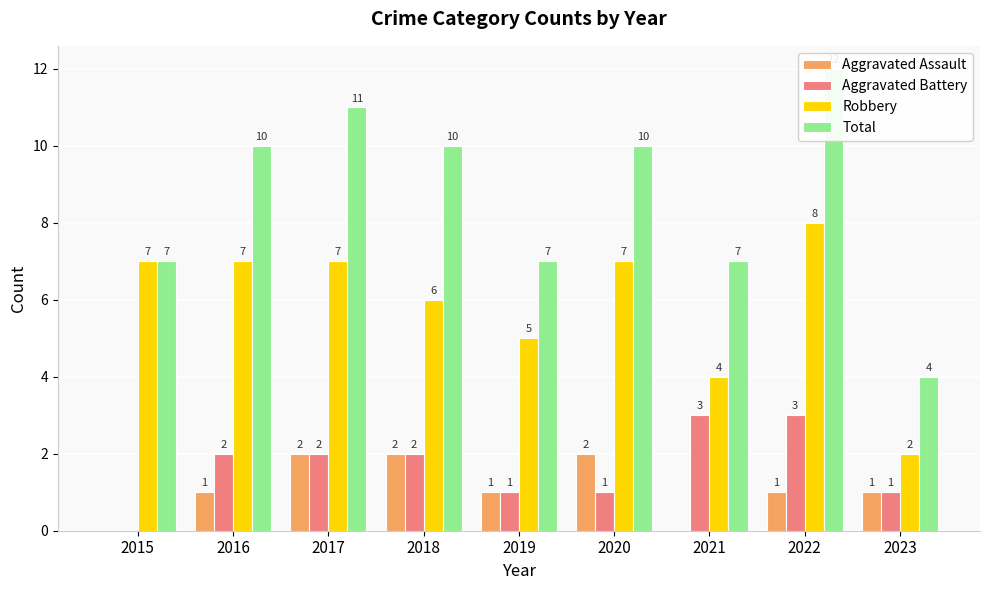

Reading left to right, list all the values displayed in this chart.

Aggravated Assault: 0	1	2	2	1	2	0	1	1
Aggravated Battery: 0	2	2	2	1	1	3	3	1
Robbery: 7	7	7	6	5	7	4	8	2
Total: 7	10	11	10	7	10	7	12	4